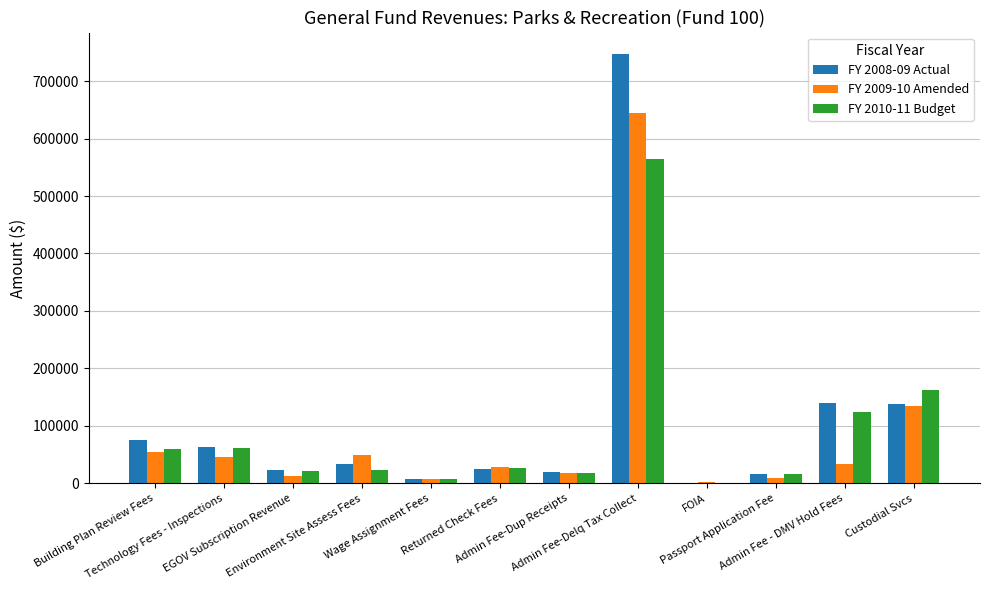

At which label is FY 2009-10 Amended closest to 322900?

Custodial Svcs